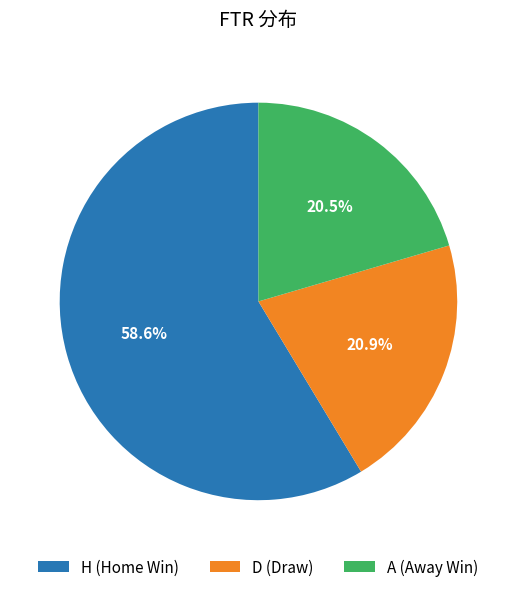

What is the ratio of the value at H (Home Win) to the value at D (Draw)?

2.8